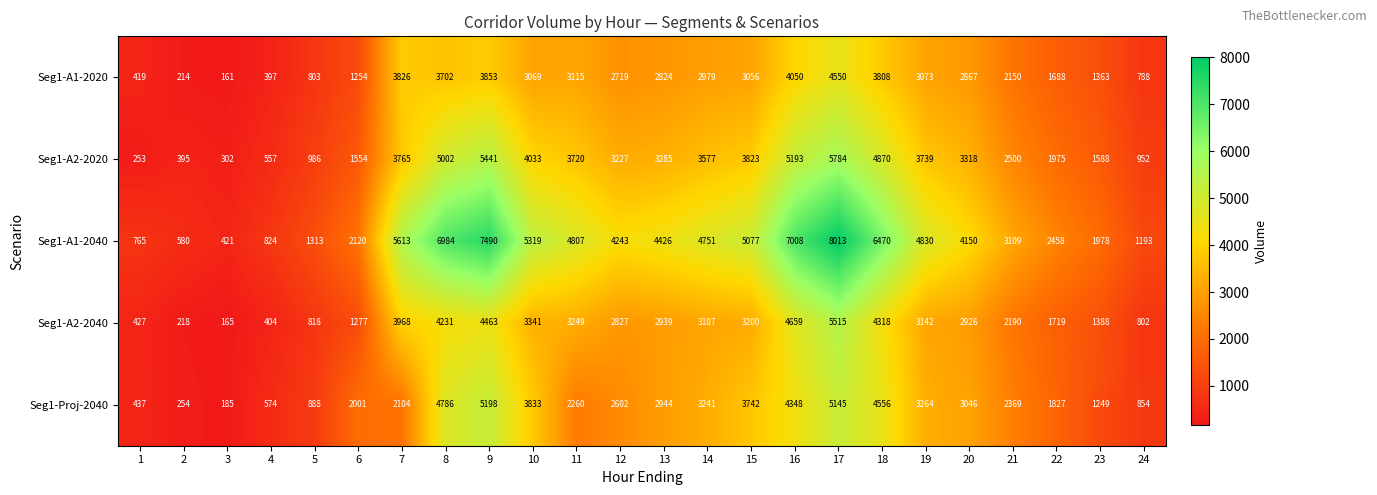

What is the approximate value of Seg1-A2-2040 at 9, to the nearest 50?

4450